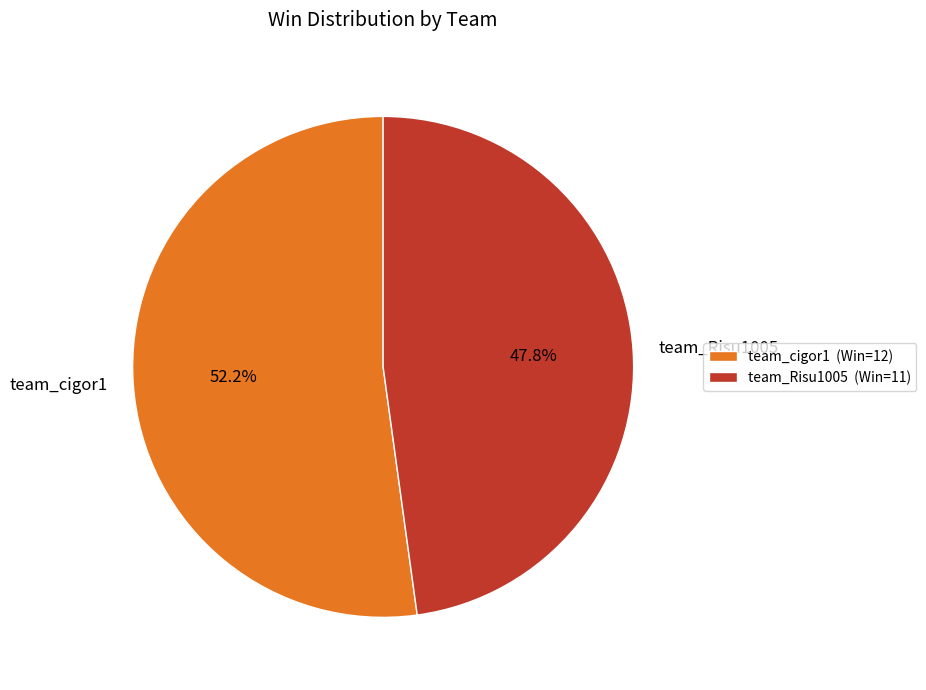

How many slices are in this pie chart?

2